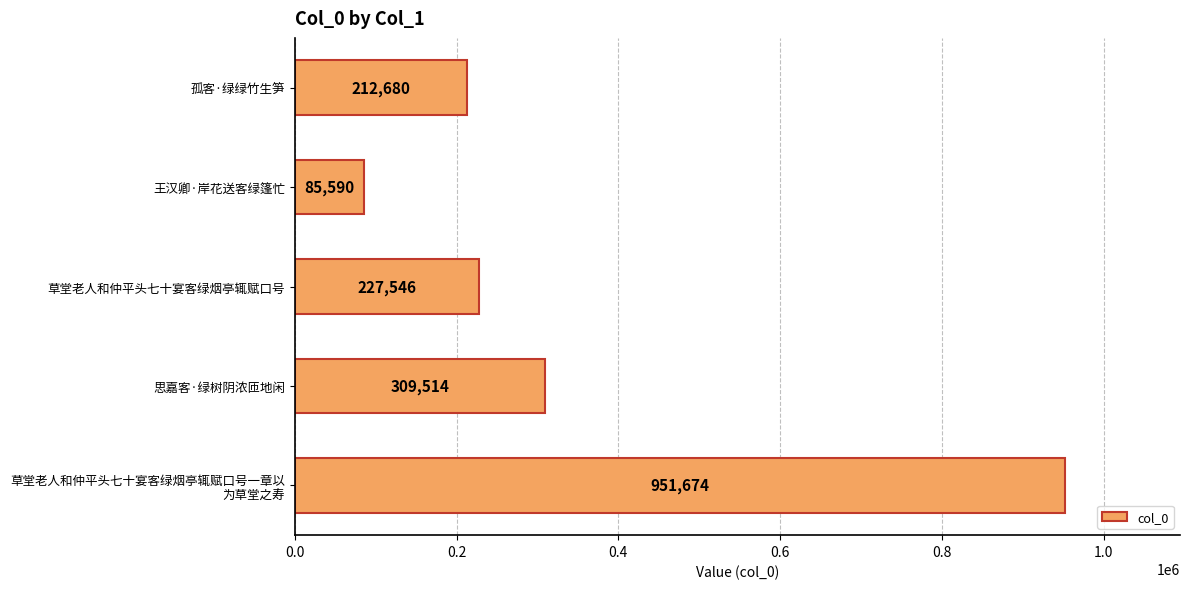

At which label is the value closest to 518632?

思嘉客·绿树阴浓匝地闲